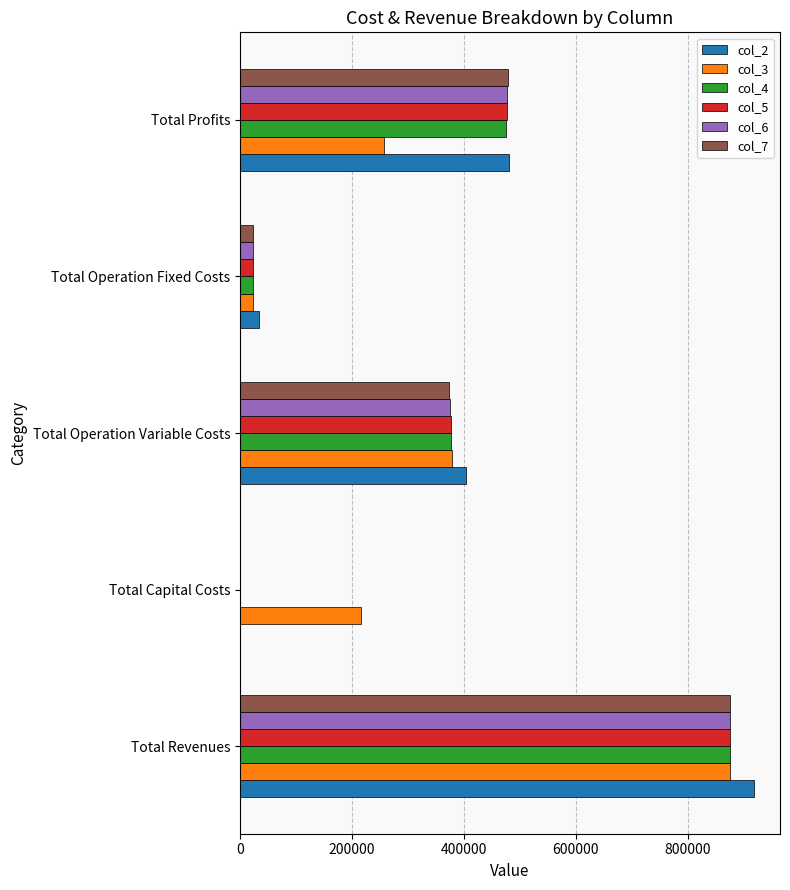

Which series changed the most between Total Revenues and Total Capital Costs?

col_2